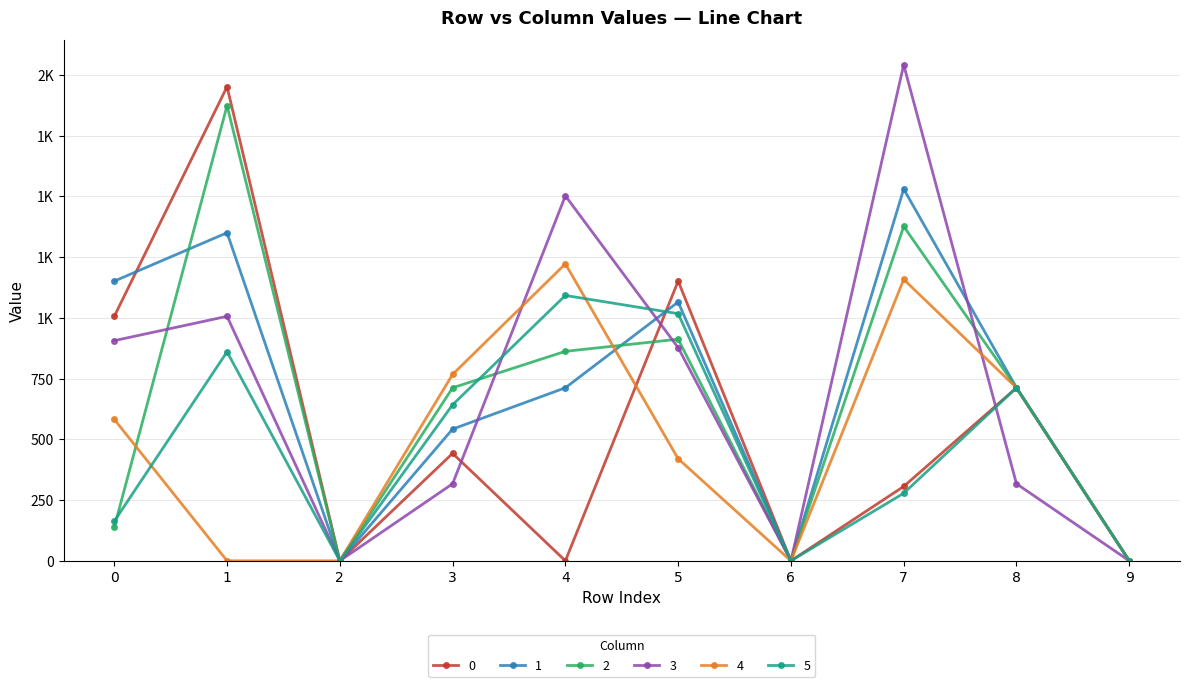

What are all the series names shown in the legend?

0, 1, 2, 3, 4, 5